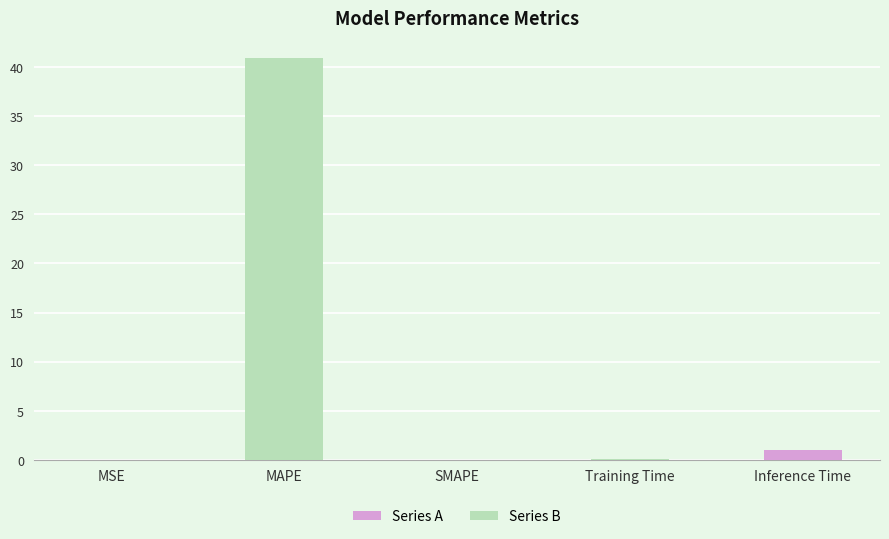

What is the sum of all values?

42.0